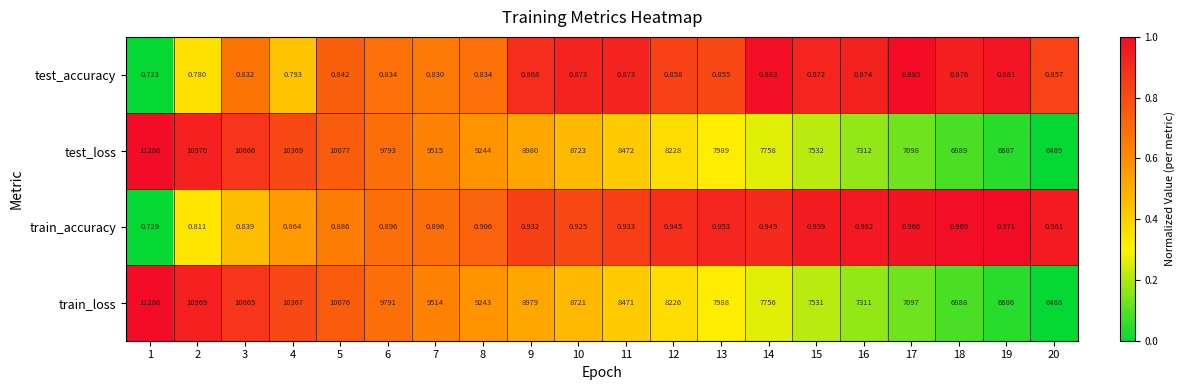

At 6, list the series in order from smallest to largest.

test_accuracy, train_accuracy, train_loss, test_loss